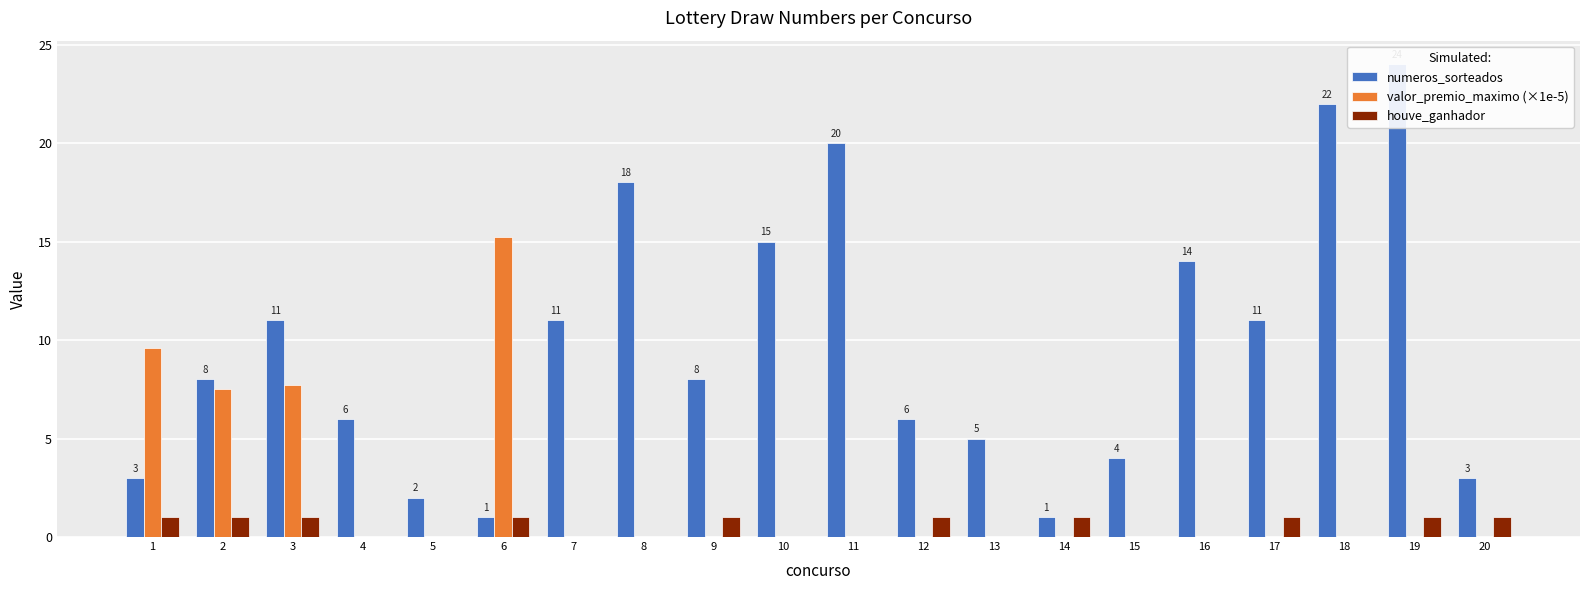

Between 7 and 8, which series saw the biggest shift?

numeros_sorteados